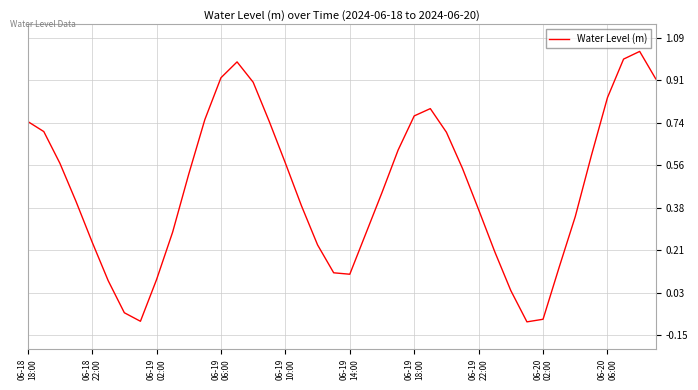

What is the difference between the maximum and minimum values?

1.1